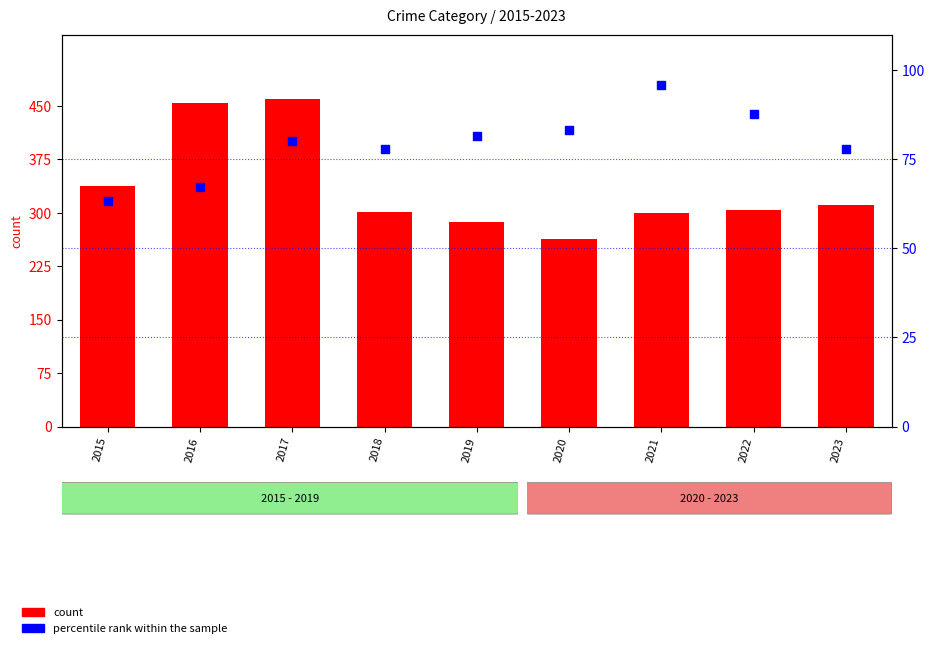

At how many categories does at least one series exceed 408?

2